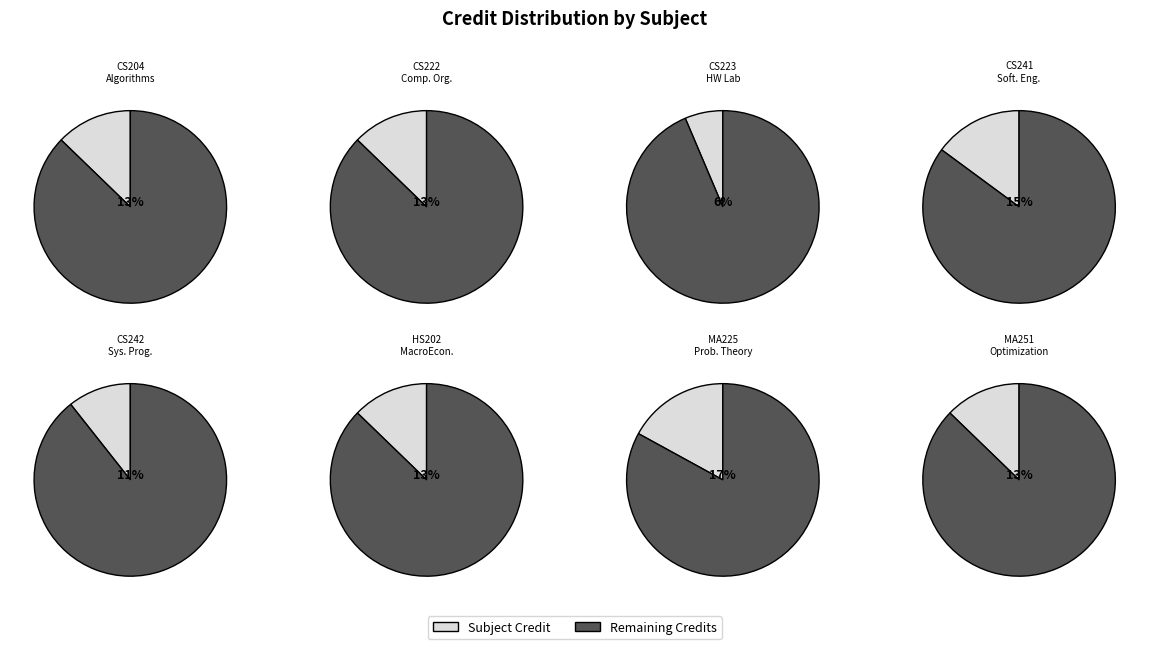

Rank the categories by value from lowest to highest.

CS223 Hardware Laboratory, CS242 Systems Programming Laboratory, CS204 Algorithms, CS222 Computer Organization and Architecture, HS202 Introductory Macroeconomics, MA251 Optimization Techniques, CS241 Software Engineering, MA225 Probability Theory and Random Processes